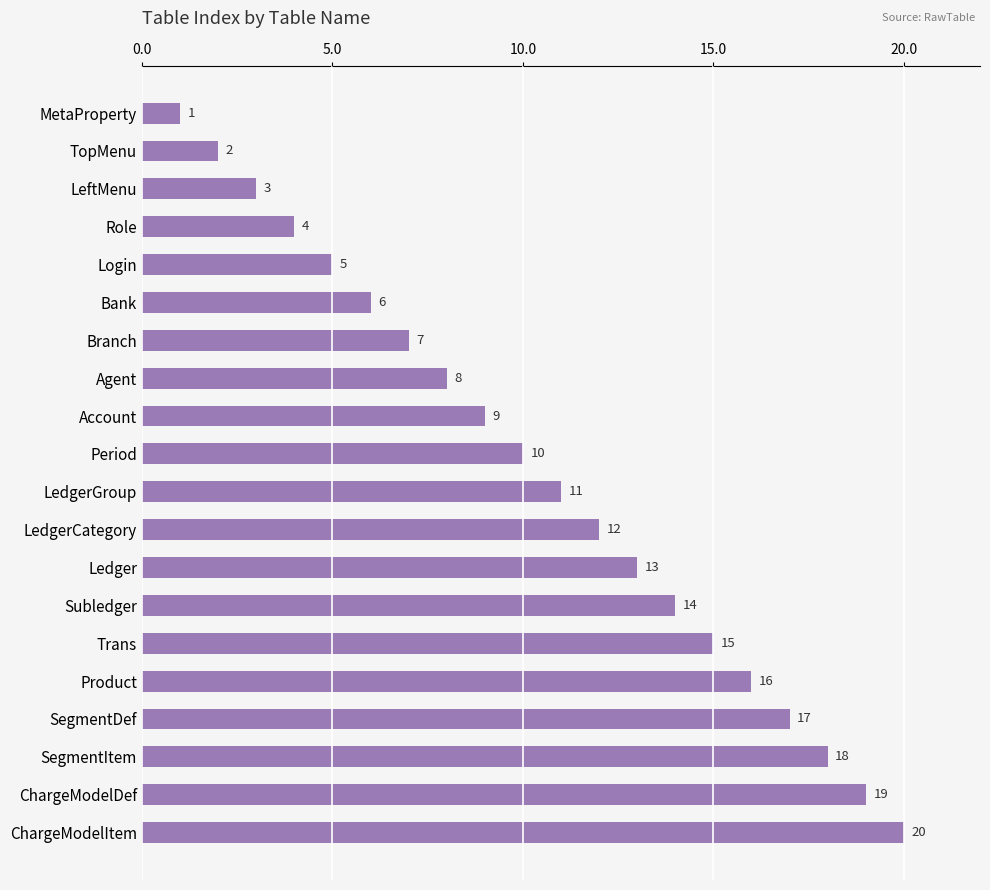

What is the value of the 1st bar from the top?

1